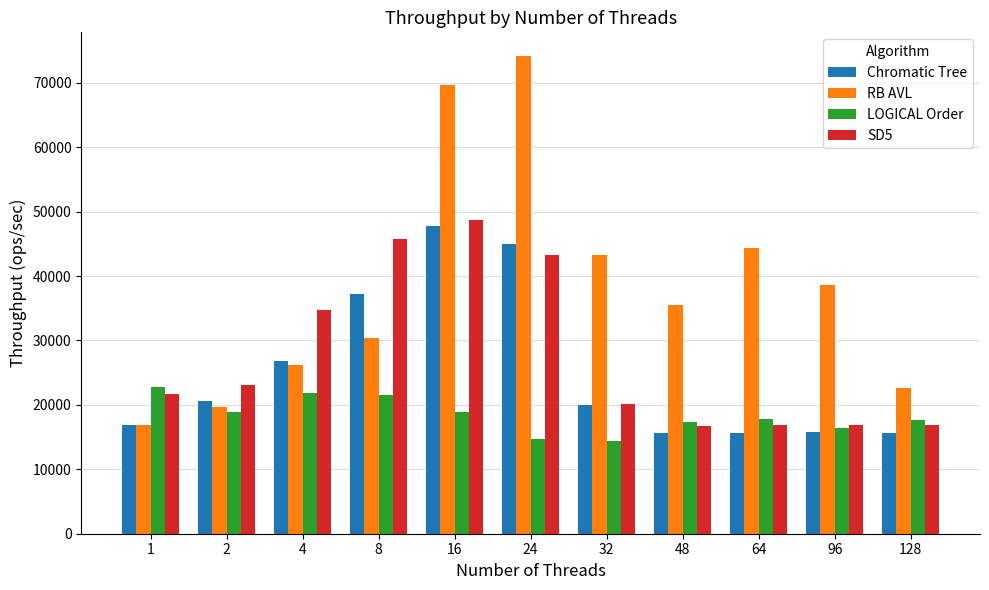

What is the maximum value for SD5?

48634